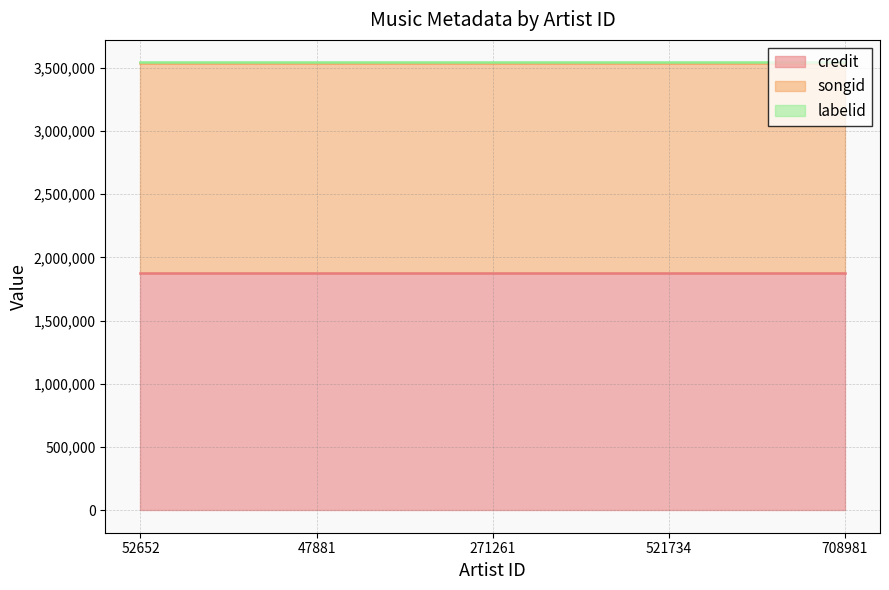

True or false: credit has a value of 421019 at 521734.

False